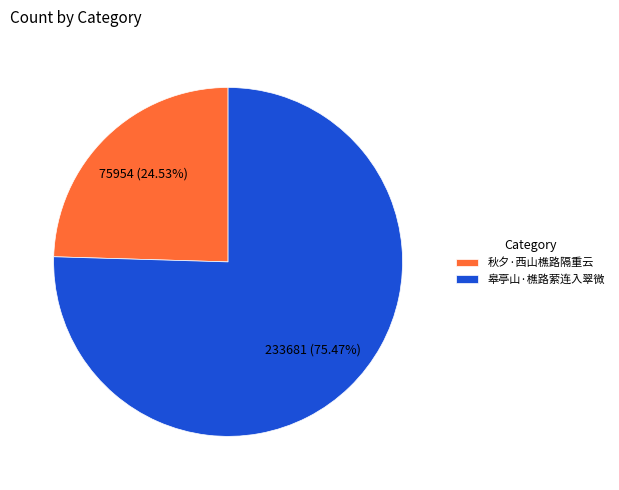

Is it true that 皋亭山·樵路萦连入翠微 is 66% of the pie?

False